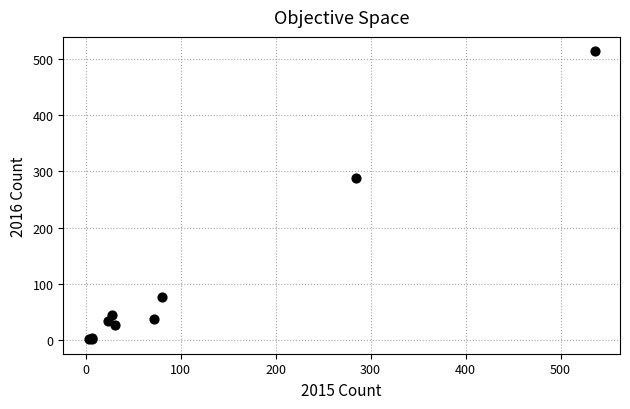

What Y value in the scatter plot is closest to 257?

288